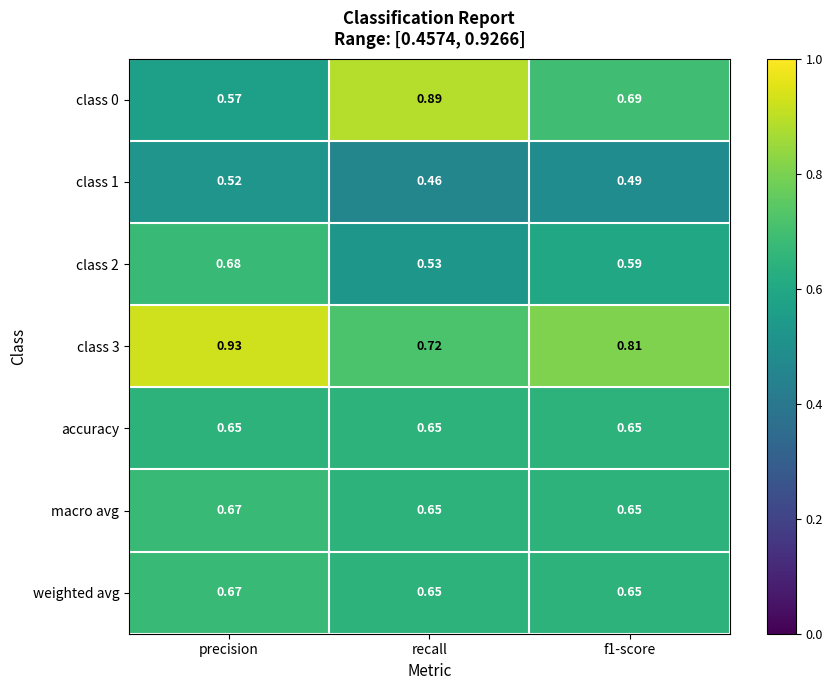

At which category is the sum across all series the highest?

precision